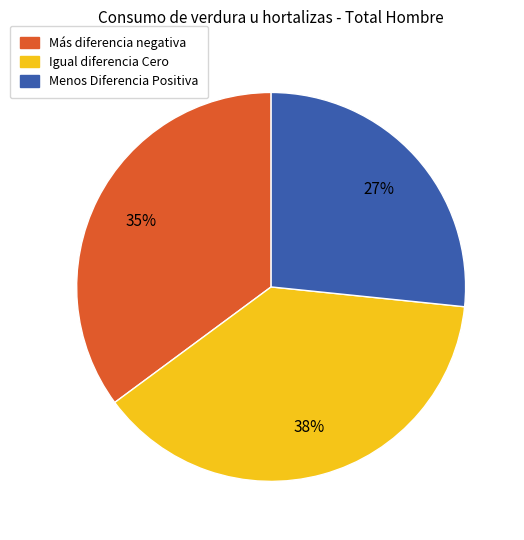

Is it true that Igual diferencia Cero is 31% of the pie?

False